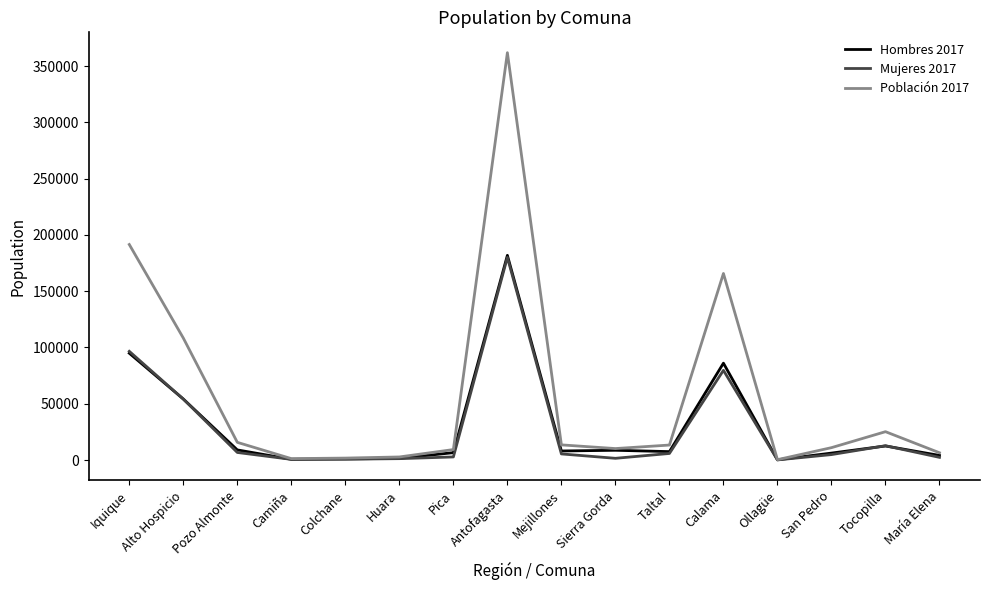

What is the total value across all series at Tocopilla?

50372